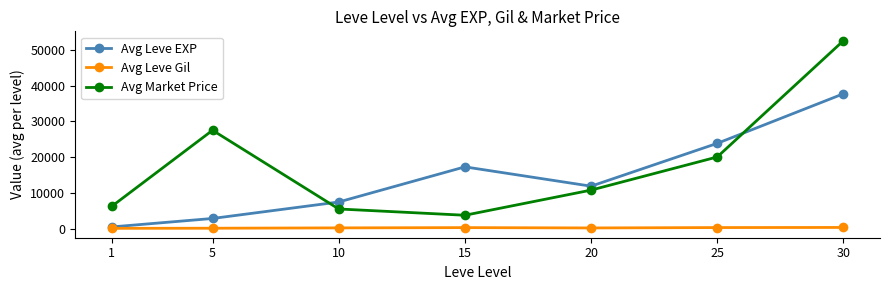

What is the value of the Avg Leve EXP point at the 1st from the left?

502